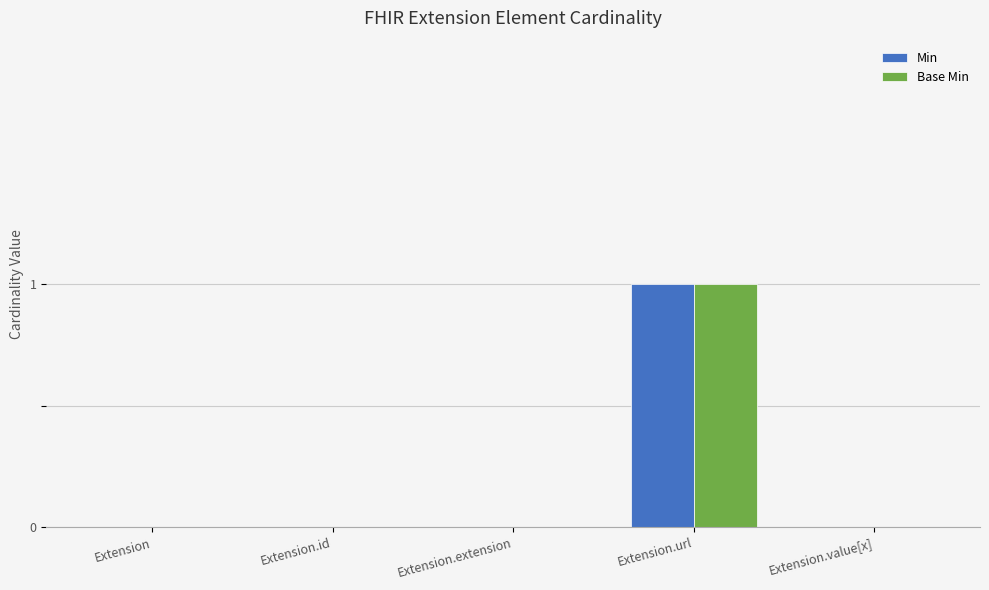

At which category is the sum across all series the highest?

Extension.url